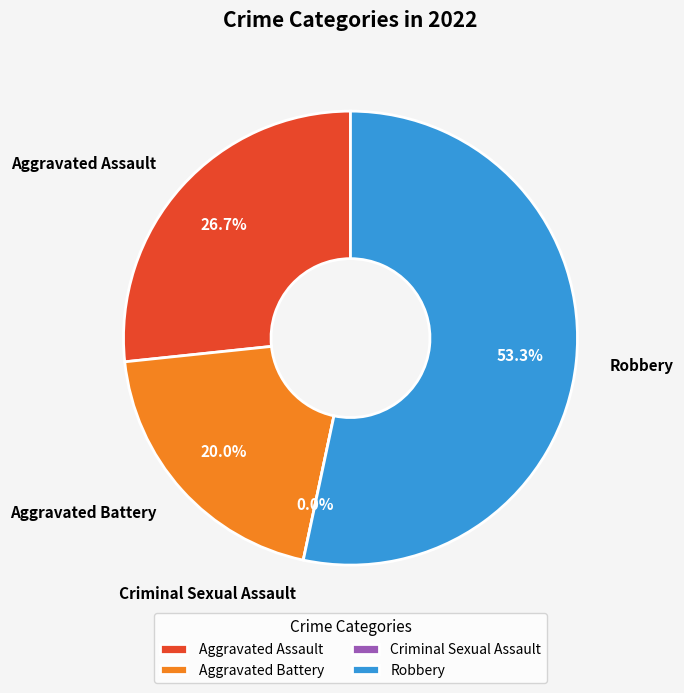

To the nearest percent, what is the difference between the largest and smallest slice percentages?

53%